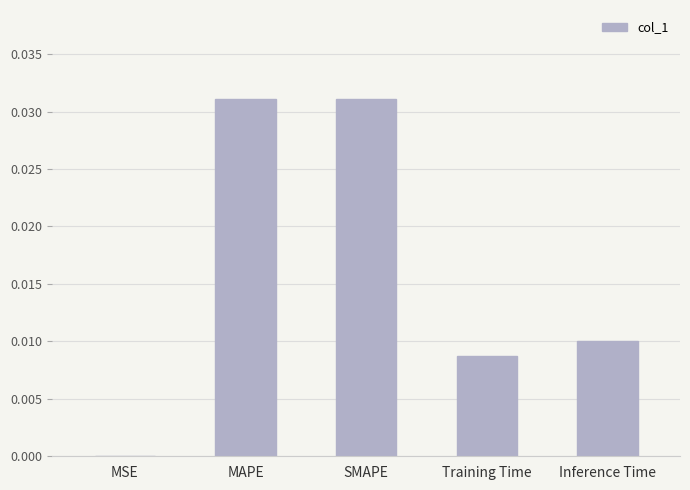

Which category has the lowest value across all series?

MSE